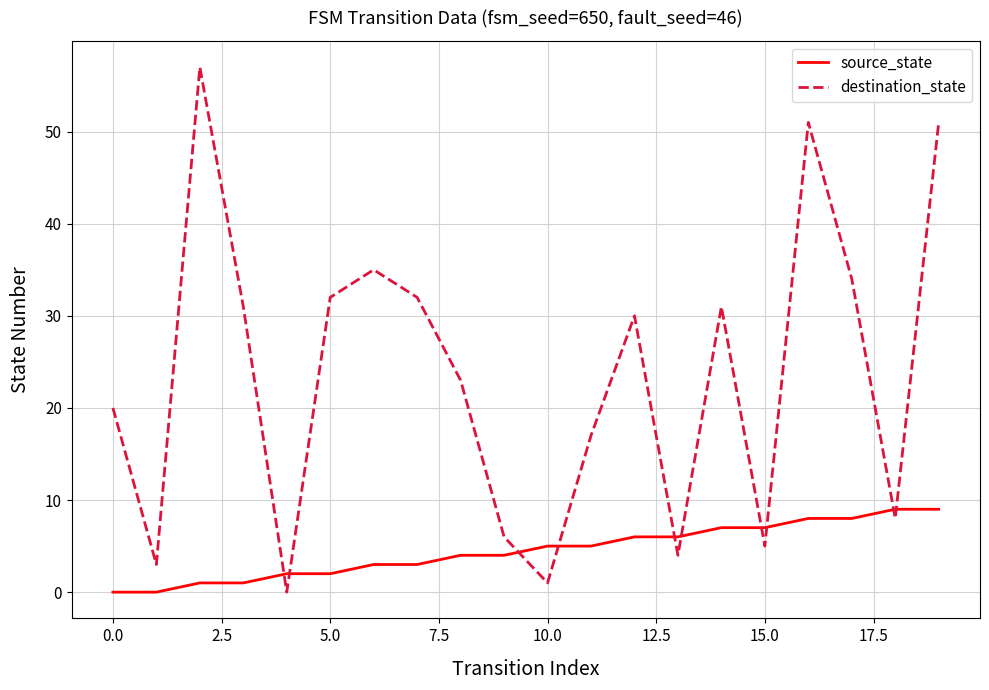

True or false: destination_state and source_state cross at least once.

True